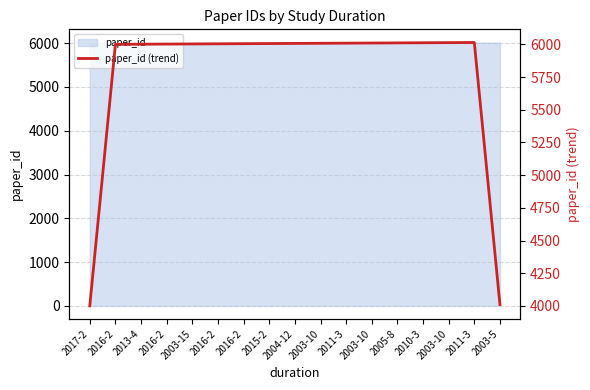

What is the label of the 16th point from the left?

2011-3